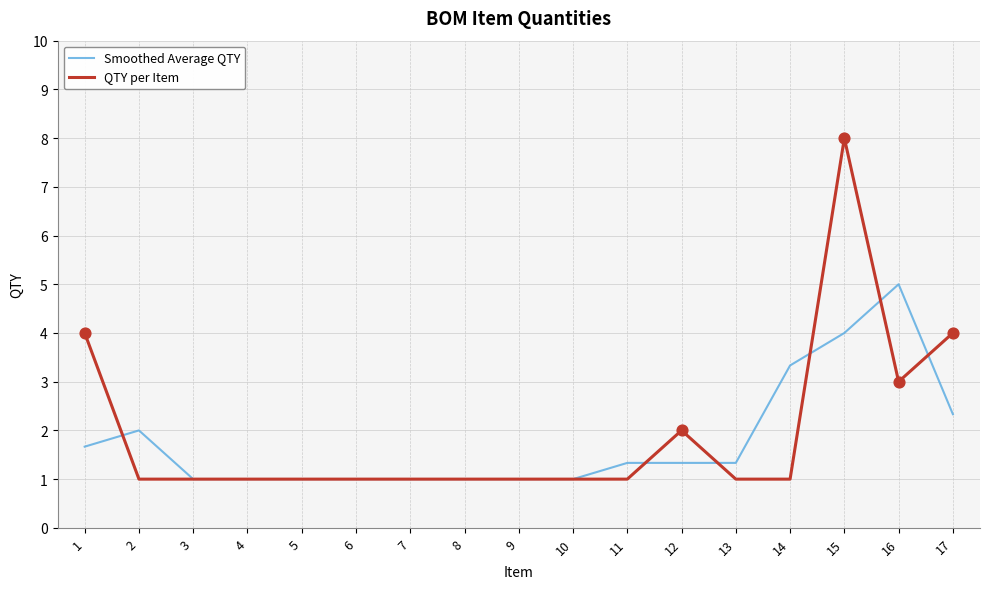

At which category is the sum across all series the highest?

15